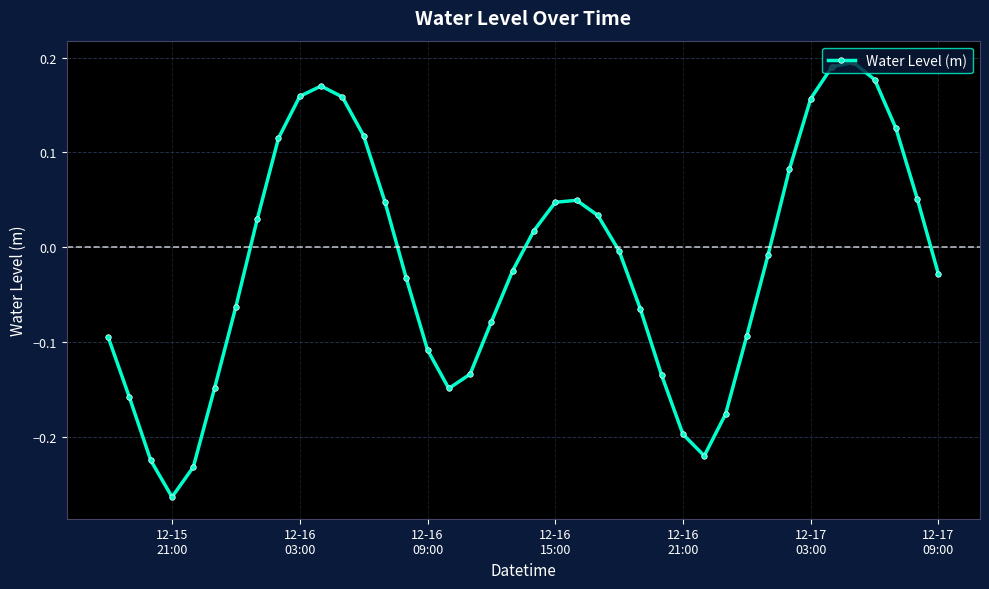

How many interior local valleys (lower than both neighbors) does the data have?

3